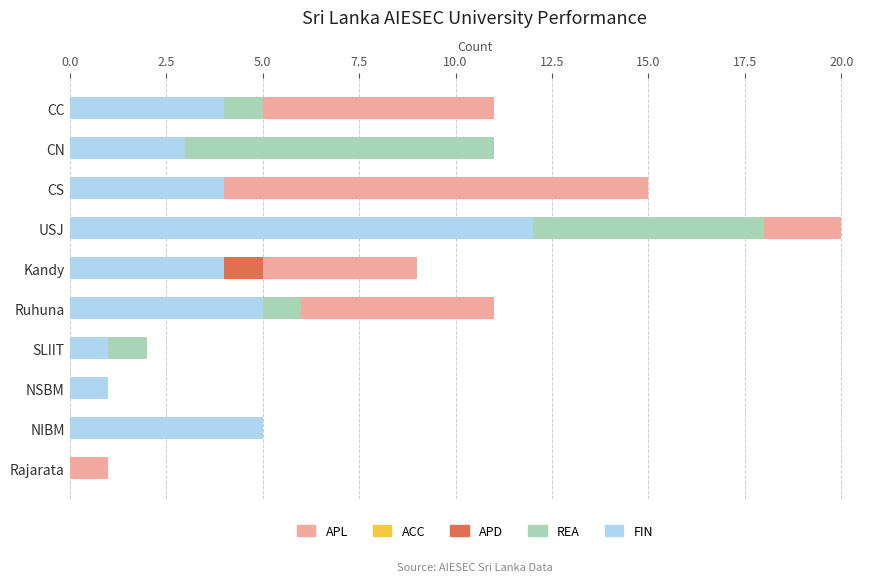

What position from the left is CS?

3